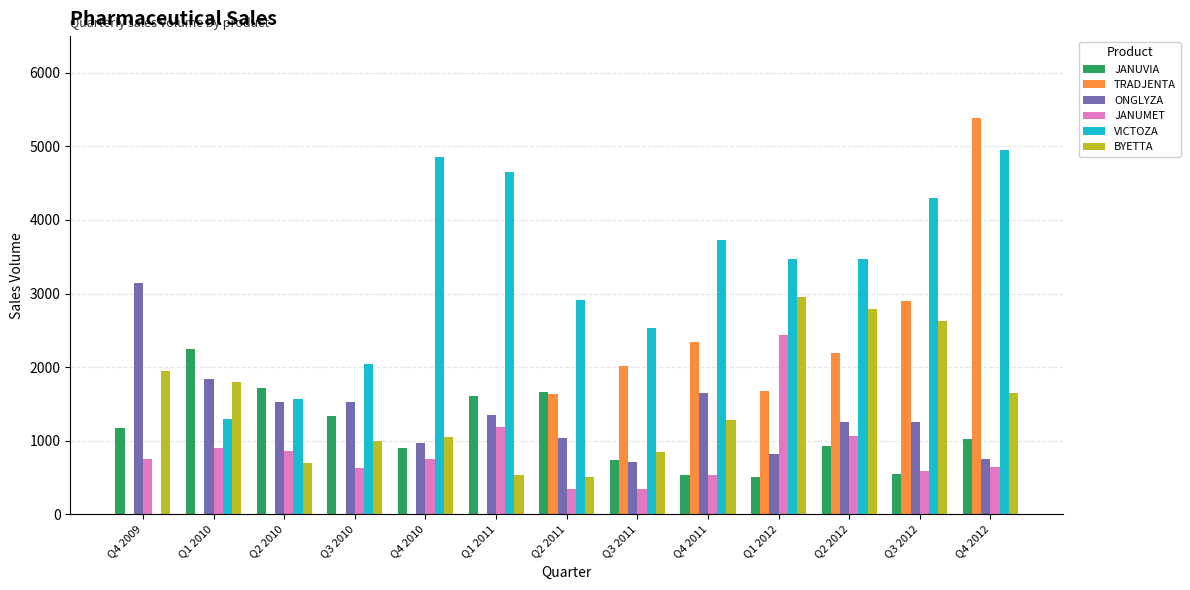

What are all the series names shown in the legend?

JANUVIA, TRADJENTA, ONGLYZA, JANUMET, VICTOZA, BYETTA